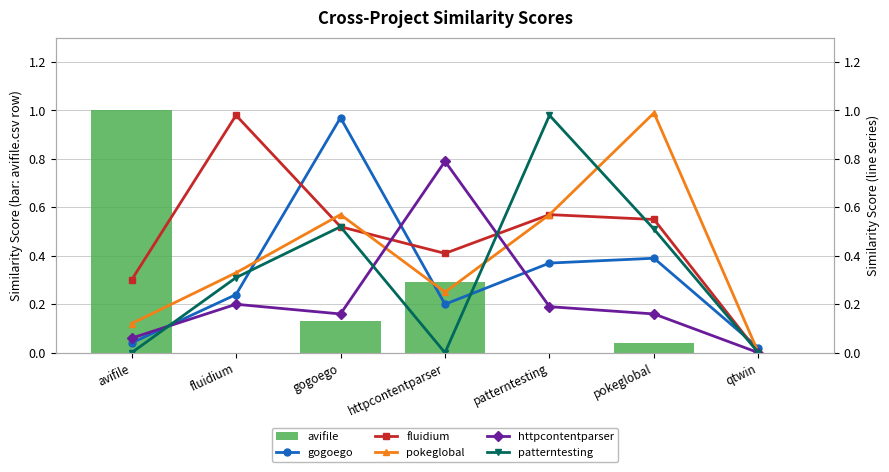

What is the label of the 3rd bar from the left?

gogoego